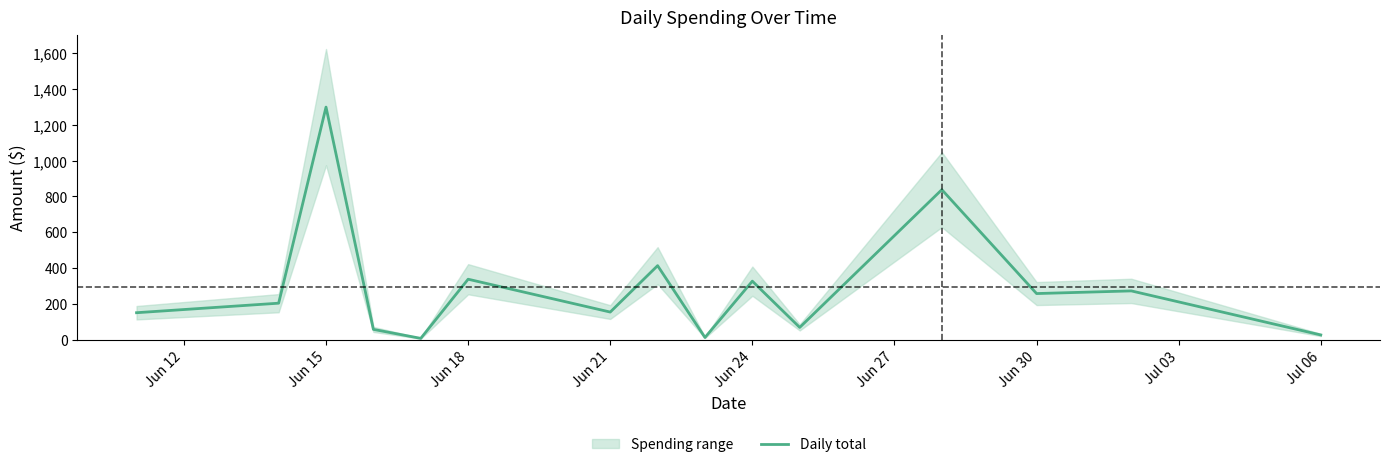

True or false: the data shows 431.3 at 13.

False